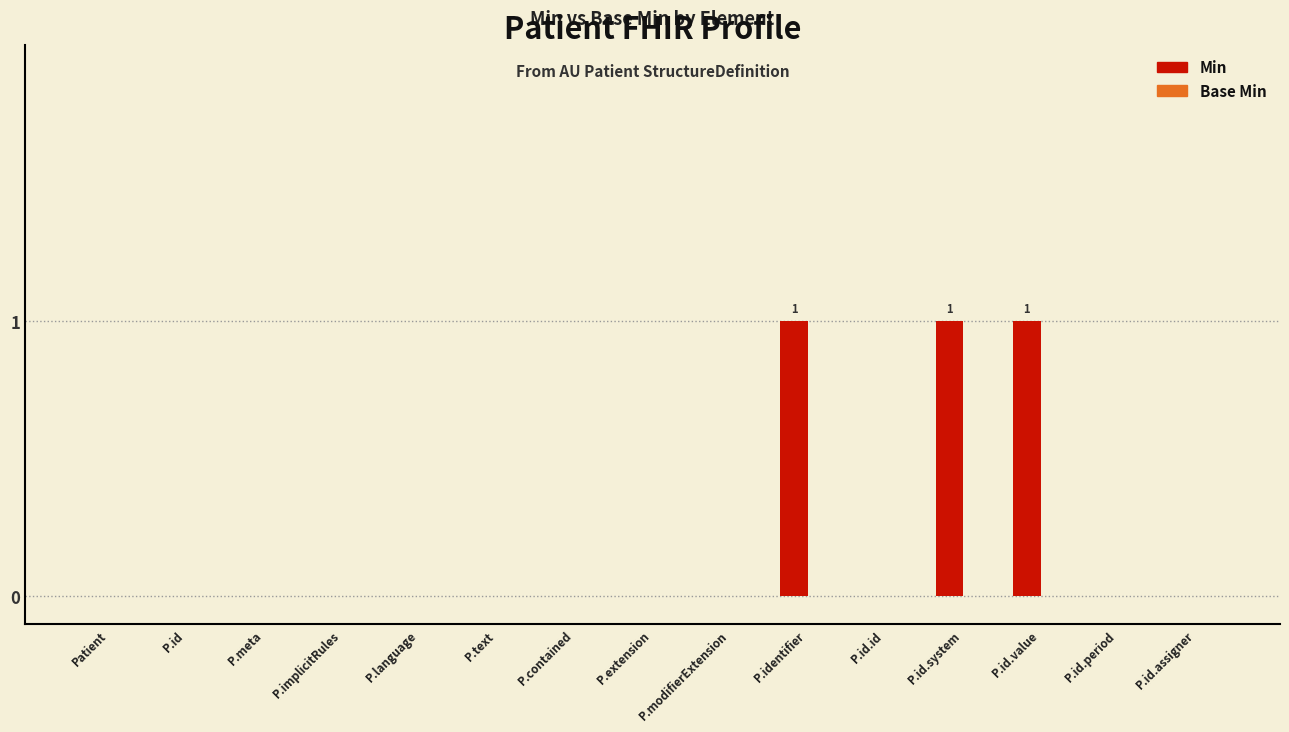

What is the sum of all values?

3